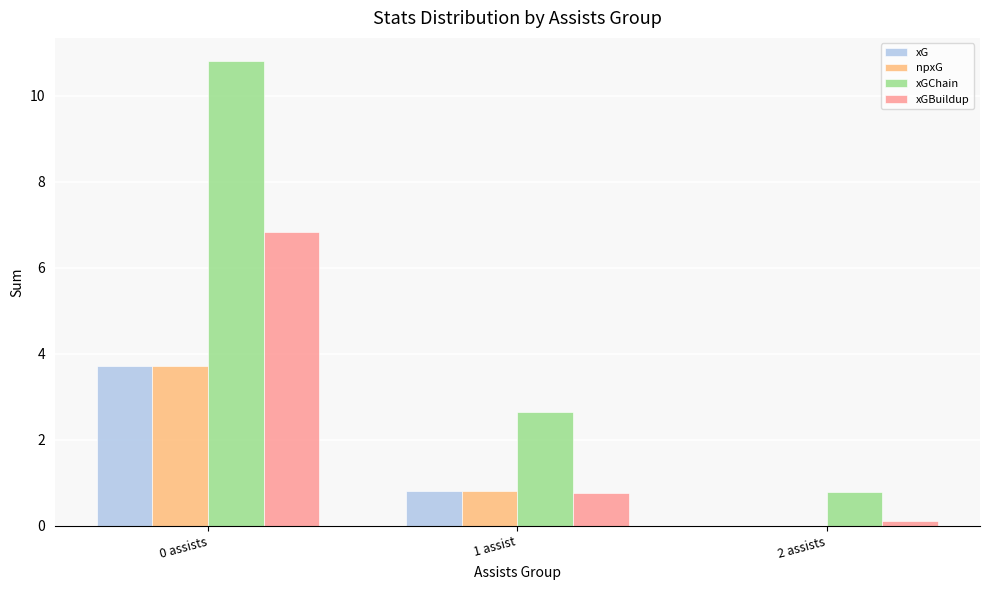

What is the approximate value of xGChain at 1 assist?

2.6